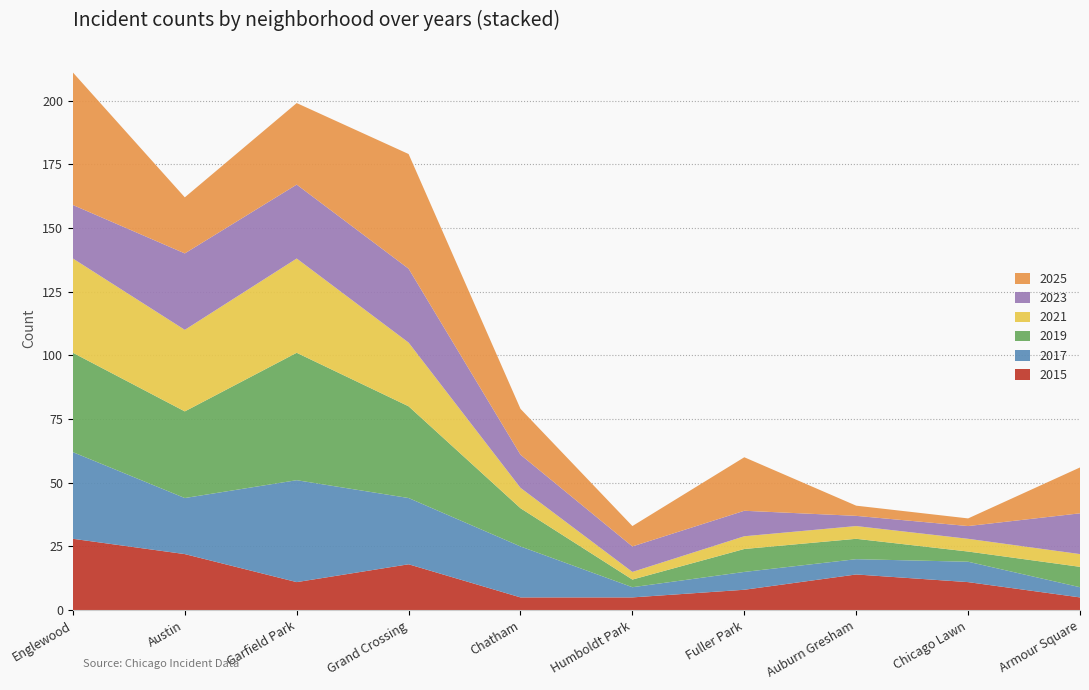

Reading right to left, transcribe all the data shown in this chart.

2015: Armour Square=5	Chicago Lawn=11	Auburn Gresham=14	Fuller Park=8	Humboldt Park=5	Chatham=5	Grand Crossing=18	Garfield Park=11	Austin=22	Englewood=28
2017: Armour Square=4	Chicago Lawn=8	Auburn Gresham=6	Fuller Park=7	Humboldt Park=4	Chatham=20	Grand Crossing=26	Garfield Park=40	Austin=22	Englewood=34
2019: Armour Square=8	Chicago Lawn=4	Auburn Gresham=8	Fuller Park=9	Humboldt Park=3	Chatham=15	Grand Crossing=36	Garfield Park=50	Austin=34	Englewood=39
2021: Armour Square=5	Chicago Lawn=5	Auburn Gresham=5	Fuller Park=5	Humboldt Park=3	Chatham=8	Grand Crossing=25	Garfield Park=37	Austin=32	Englewood=37
2023: Armour Square=16	Chicago Lawn=5	Auburn Gresham=4	Fuller Park=10	Humboldt Park=10	Chatham=13	Grand Crossing=29	Garfield Park=29	Austin=30	Englewood=21
2025: Armour Square=18	Chicago Lawn=3	Auburn Gresham=4	Fuller Park=21	Humboldt Park=8	Chatham=18	Grand Crossing=45	Garfield Park=32	Austin=22	Englewood=52